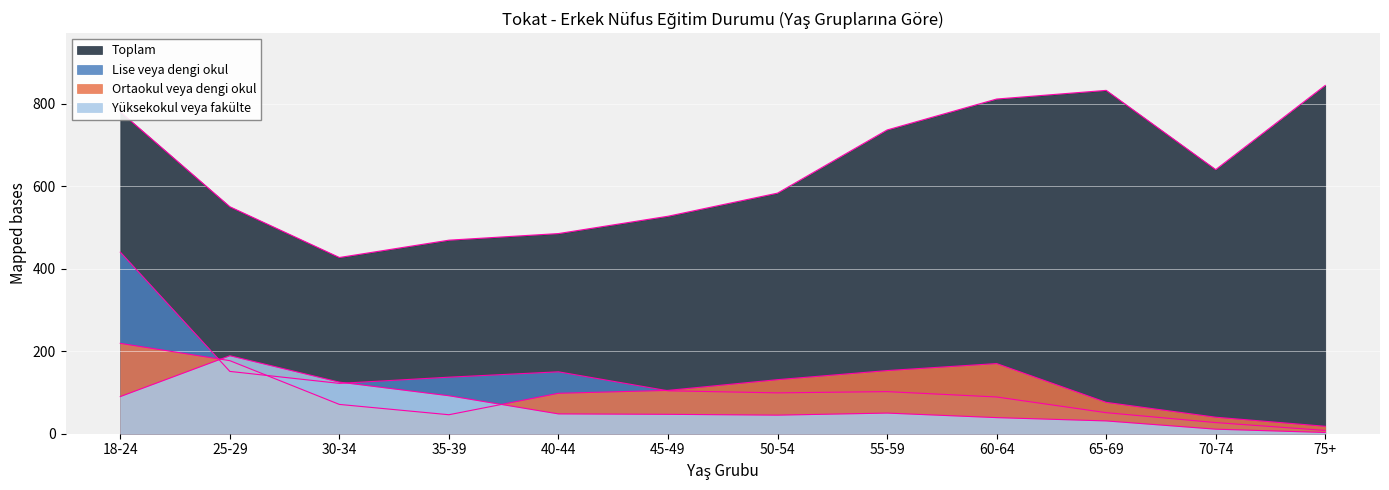

Between 35-39 and 70-74, which is larger?

70-74